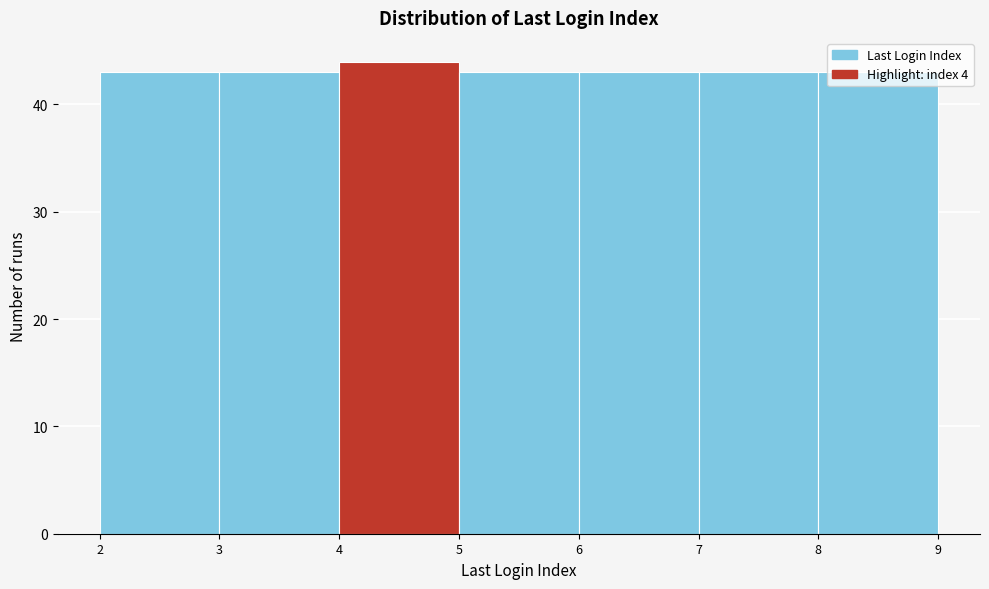

How tall is the bar that spans 7 to 8 on the x-axis? The values are not printed on the chart, so give them approximately, as read against the axis.

43